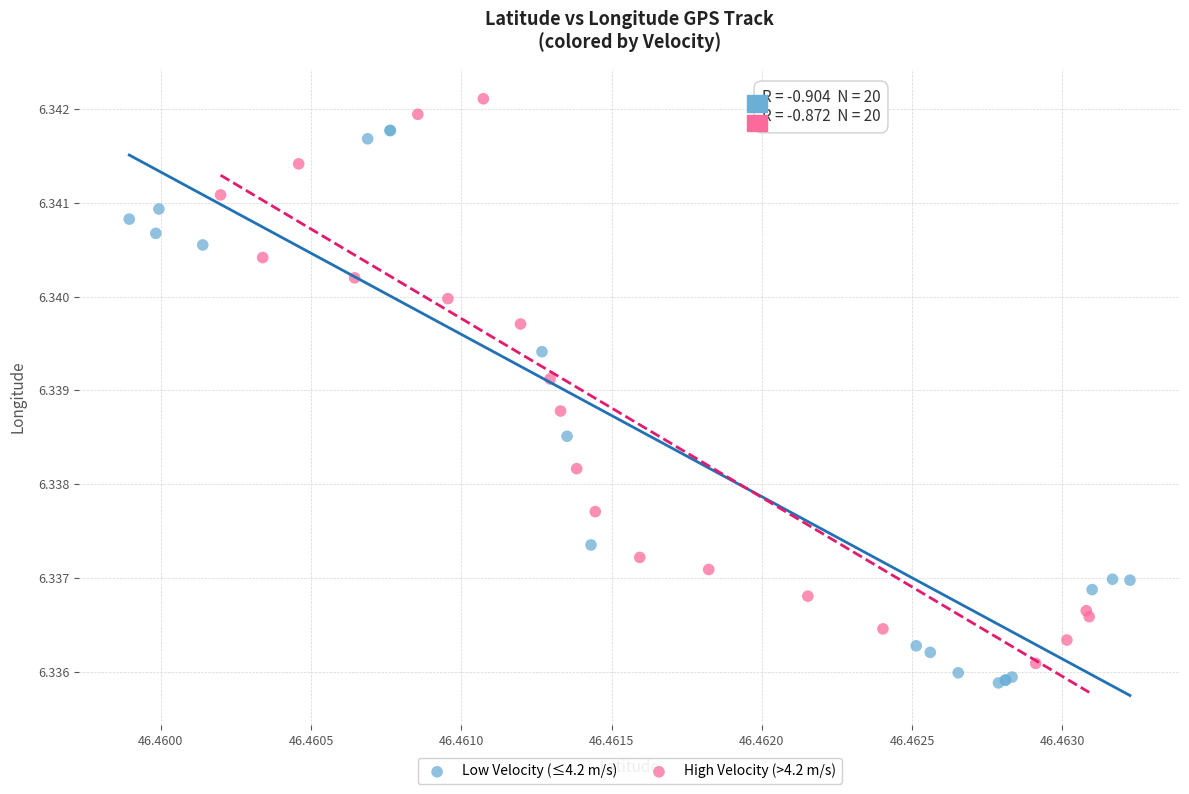

What are all the series names shown in the legend?

Low Velocity (≤4.2 m/s), High Velocity (>4.2 m/s)